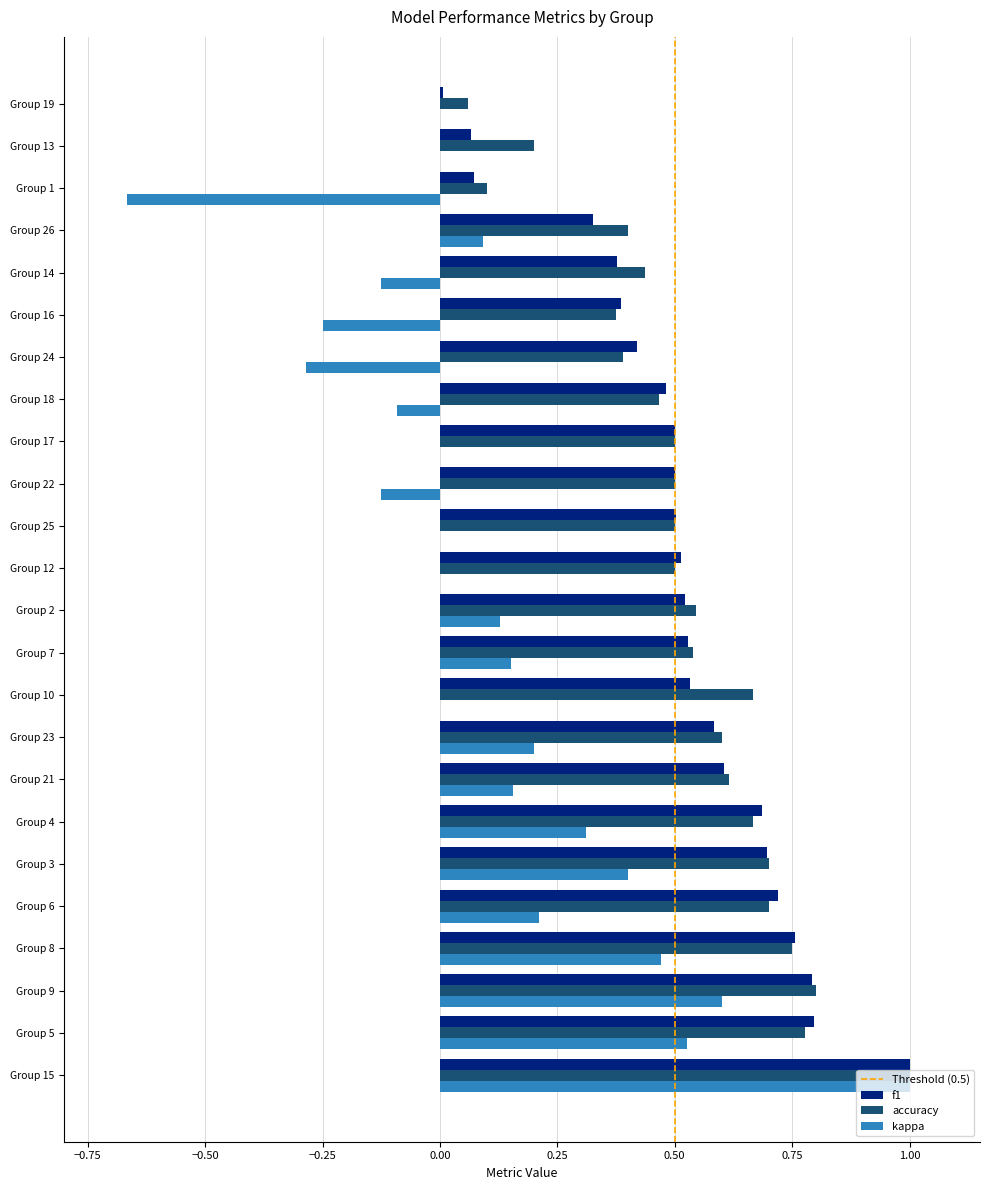

Which category has the highest value in the f1 series?

Group 15